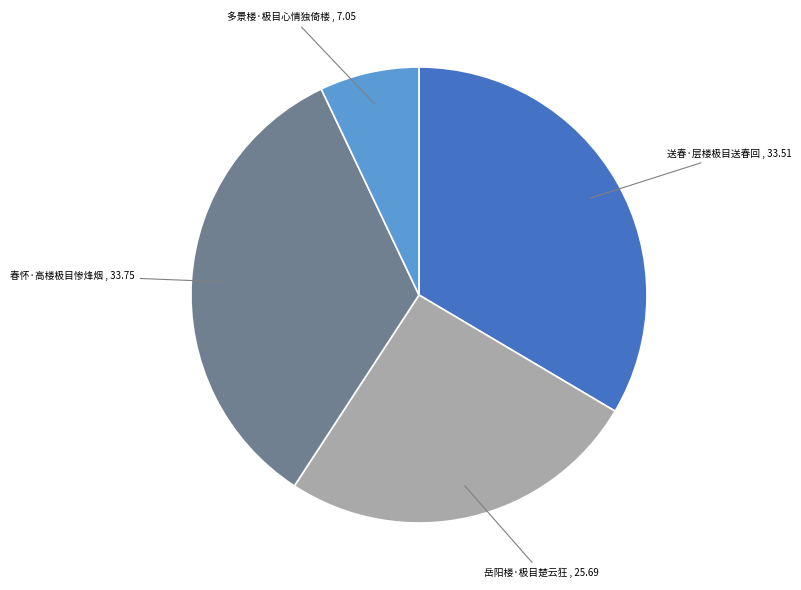

Is it true that 春怀·高楼极目惨烽烟 is 27% of the pie?

False